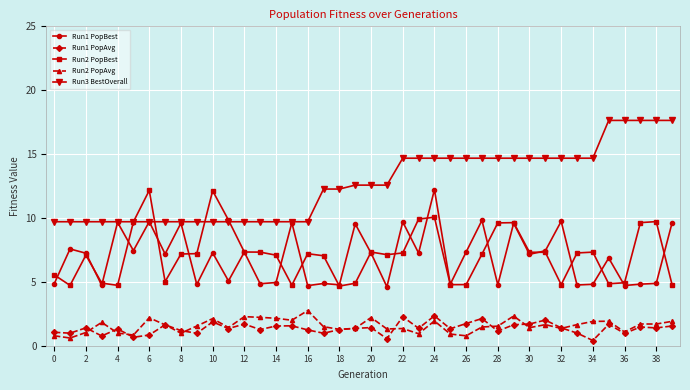

True or false: Run2 PopAvg and Run1 PopBest intersect in this chart.

False